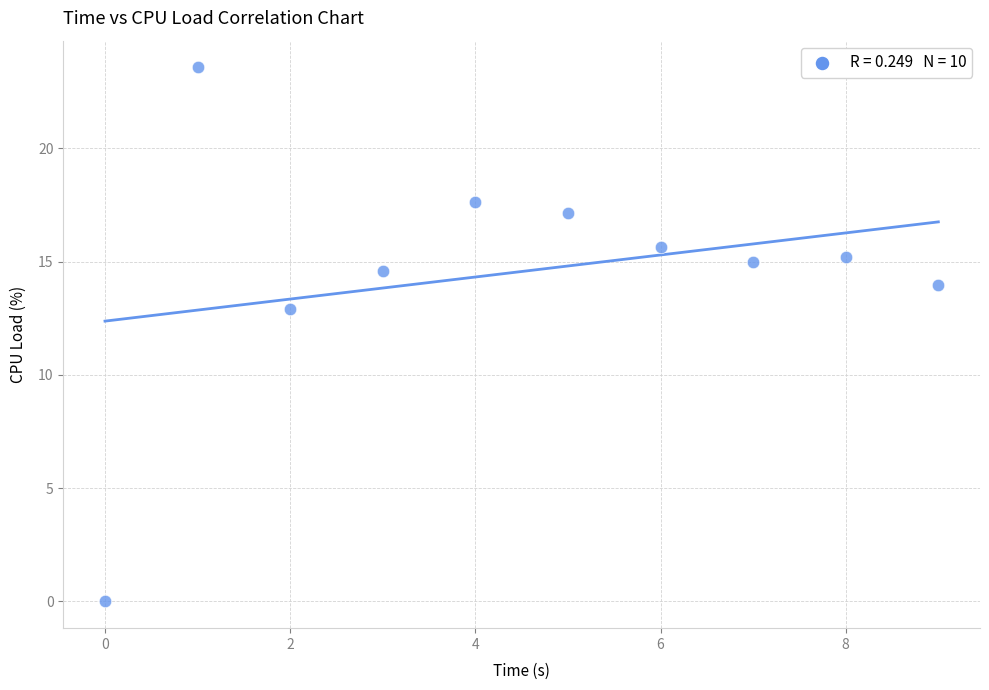

What is the average Y value?

14.6